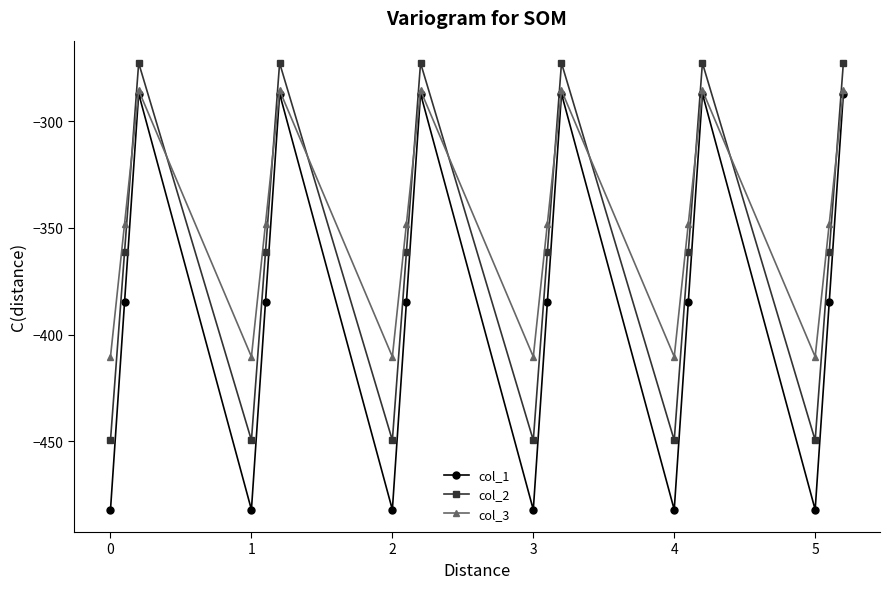

What is the maximum value shown in the chart?

-272.7